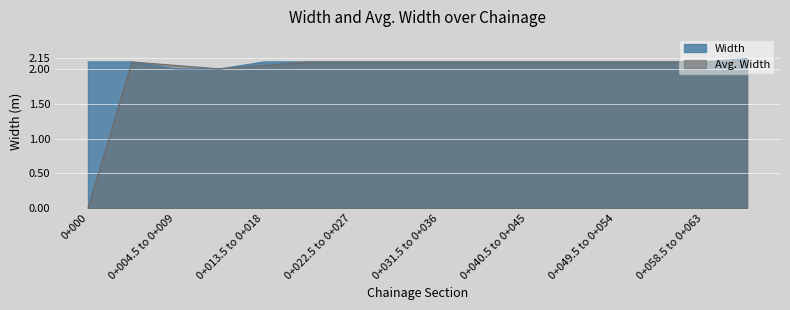

At which category is the sum across all series the highest?

0+063 to 0+067.5